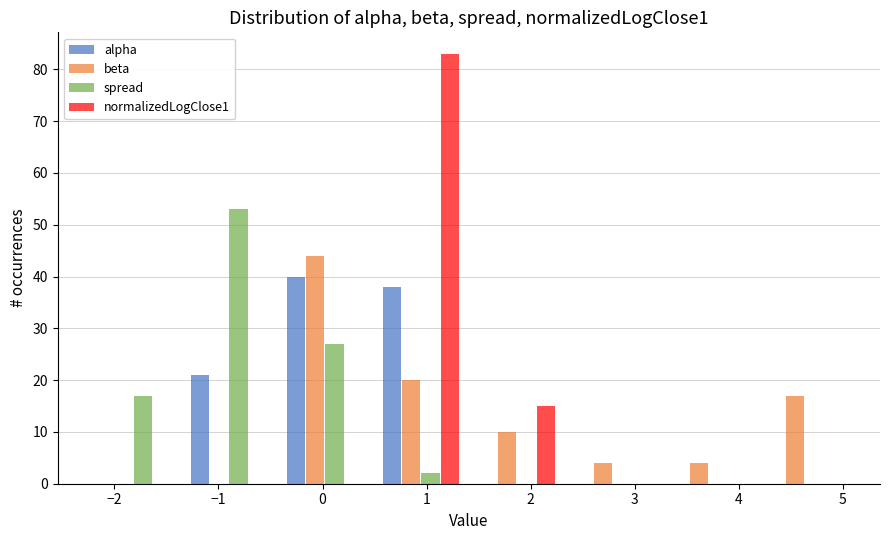

Reading left to right, list every range on the x-axis with the height of the bar of each series over it. Neither the bar edges nor the heights are printed on the chart, so give them approximately, as read against the axes.

-2.3 to -1.4: alpha=0	beta=0	spread=17	normalizedLogClose1=0
-1.4 to -0.4: alpha=21	beta=0	spread=53	normalizedLogClose1=0
-0.4 to 0.5: alpha=40	beta=44	spread=27	normalizedLogClose1=0
0.5 to 1.4: alpha=38	beta=20	spread=2	normalizedLogClose1=83
1.4 to 2.3: alpha=0	beta=10	spread=0	normalizedLogClose1=15
2.3 to 3.3: alpha=0	beta=4	spread=0	normalizedLogClose1=0
3.3 to 4.2: alpha=0	beta=4	spread=0	normalizedLogClose1=0
4.2 to 5.1: alpha=0	beta=17	spread=0	normalizedLogClose1=0